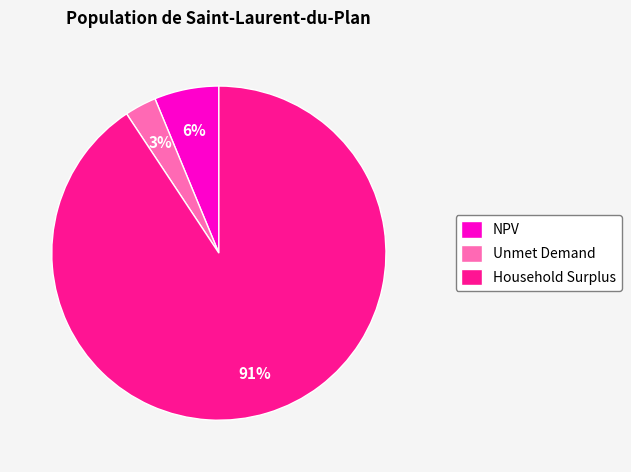

What percentage is the Household Surplus slice, to the nearest percent?

91%